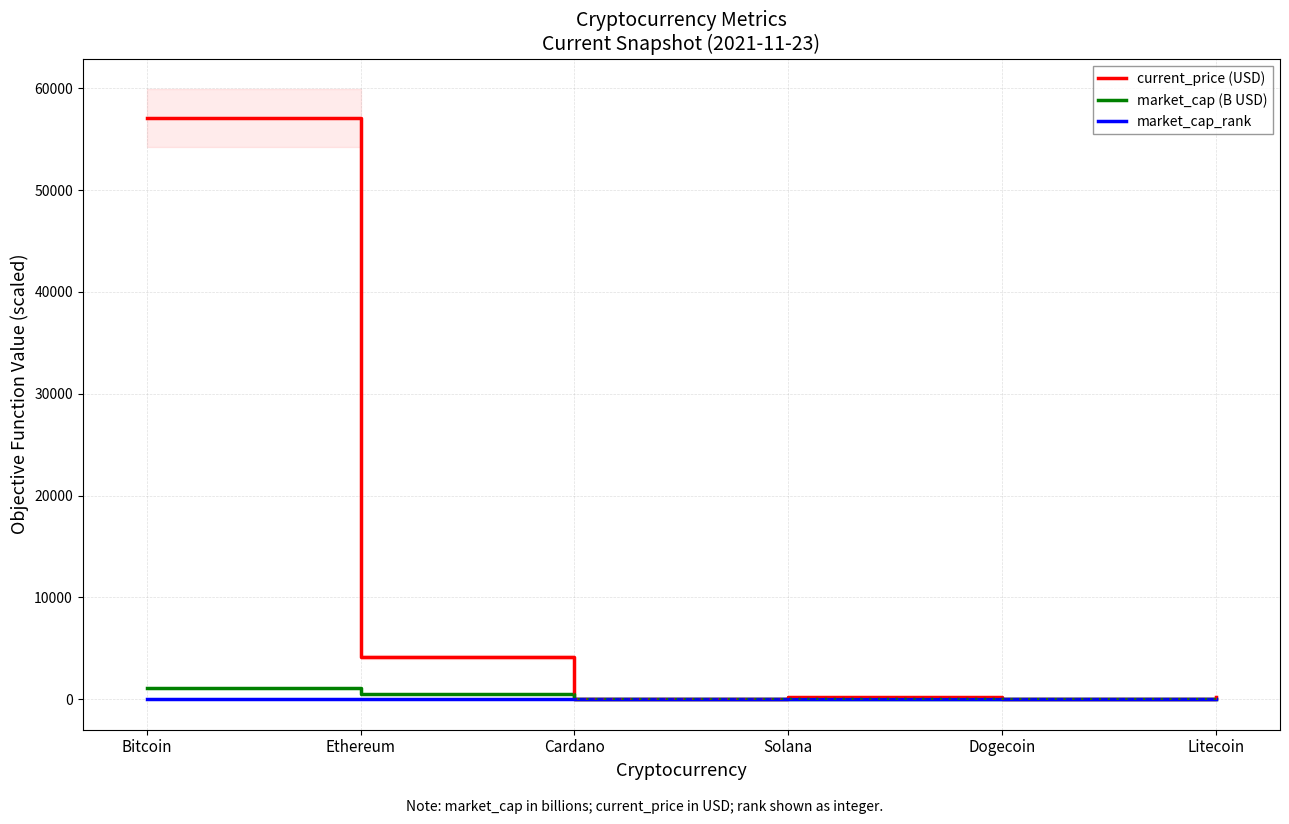

How many data points in current_price (USD) are above 220?

3